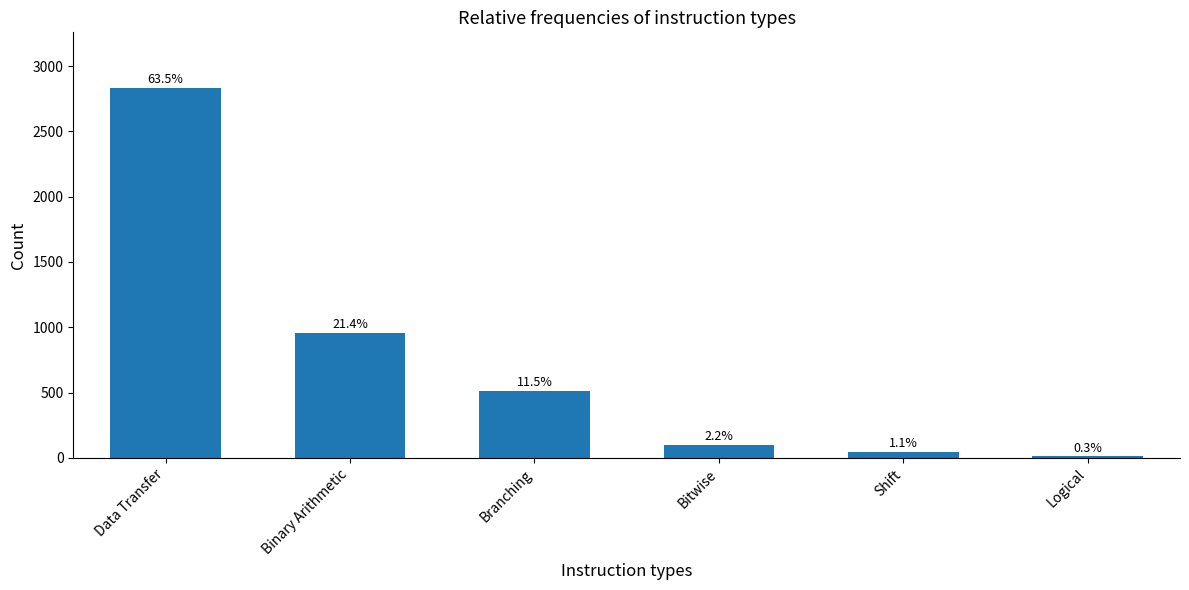

What is the ratio of the value at Data Transfer to the value at Bitwise?

28.6